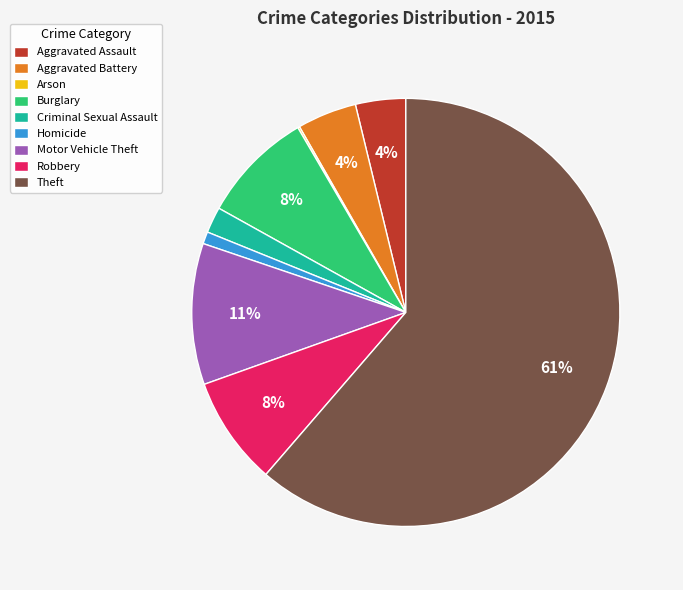

Do Theft and Aggravated Battery together represent more than half of the pie?

Yes